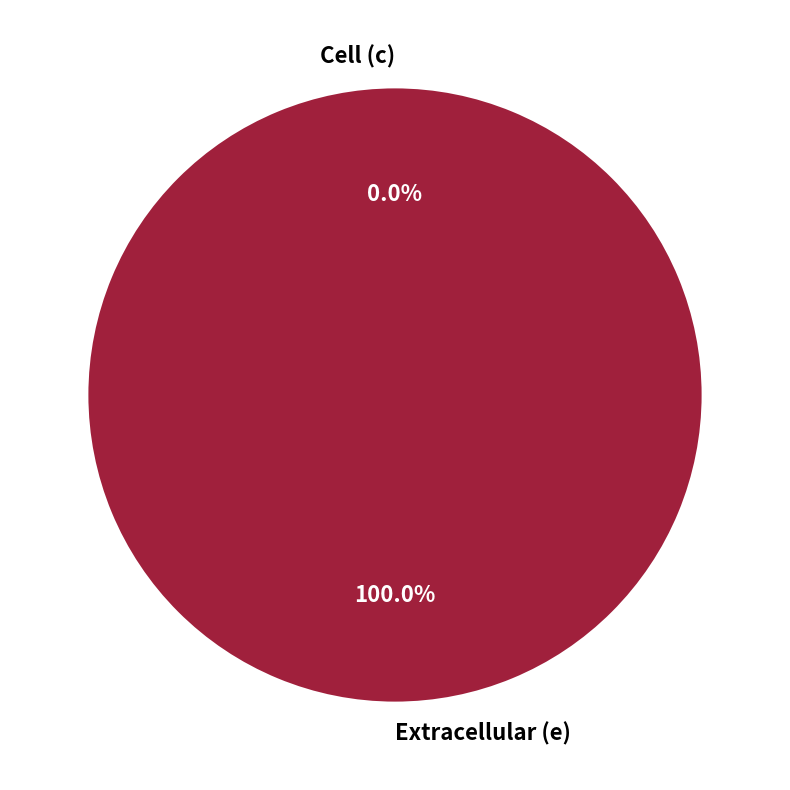

Which slice represents more than half of the pie?

e